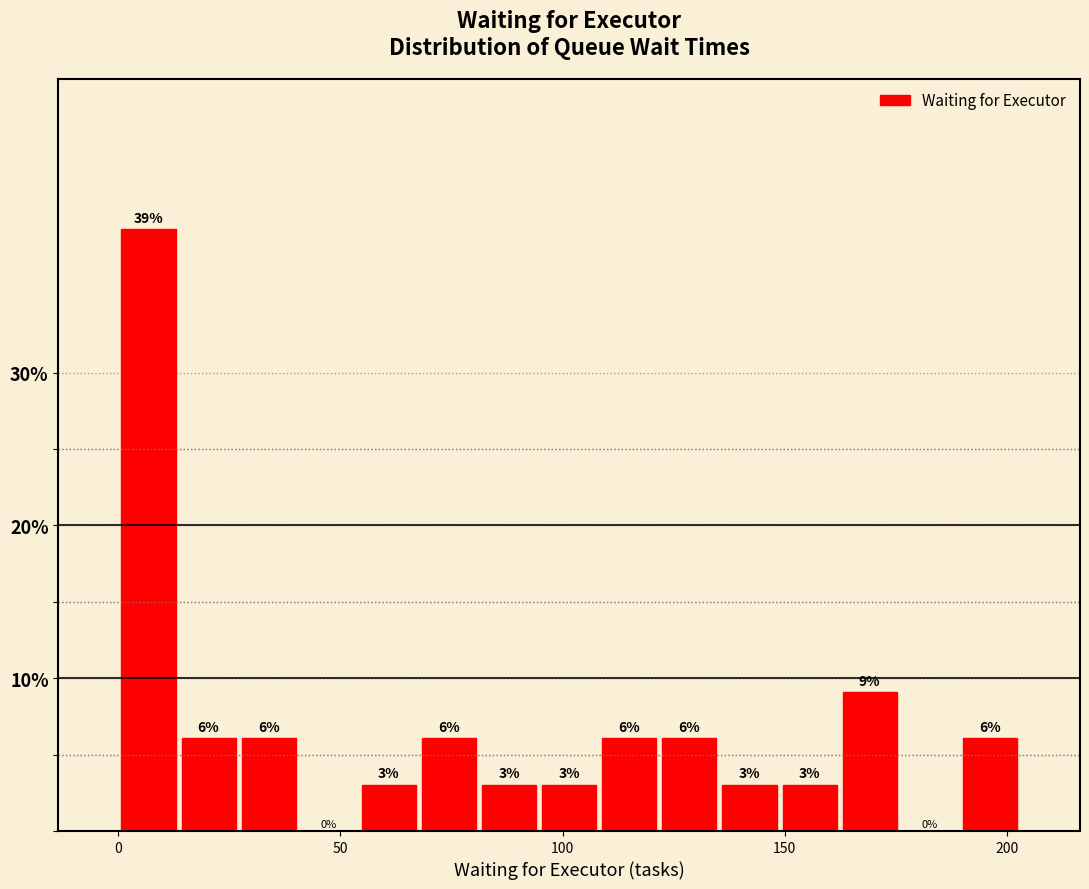

Read against the x-axis, roughly where is the centre of the tallest bar?

5